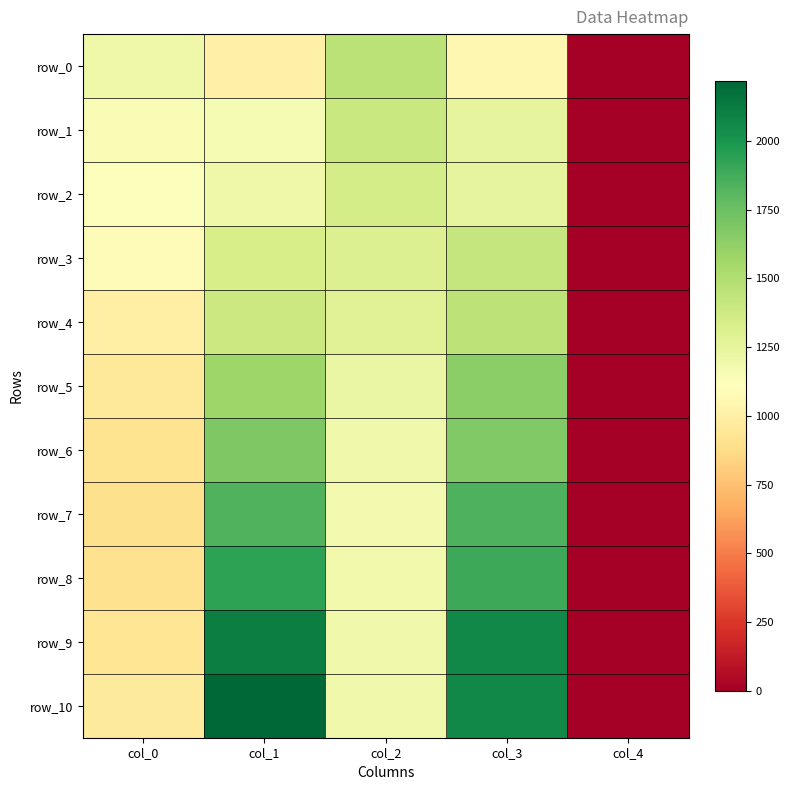

At which label is row_1 closest to 702?

col_0